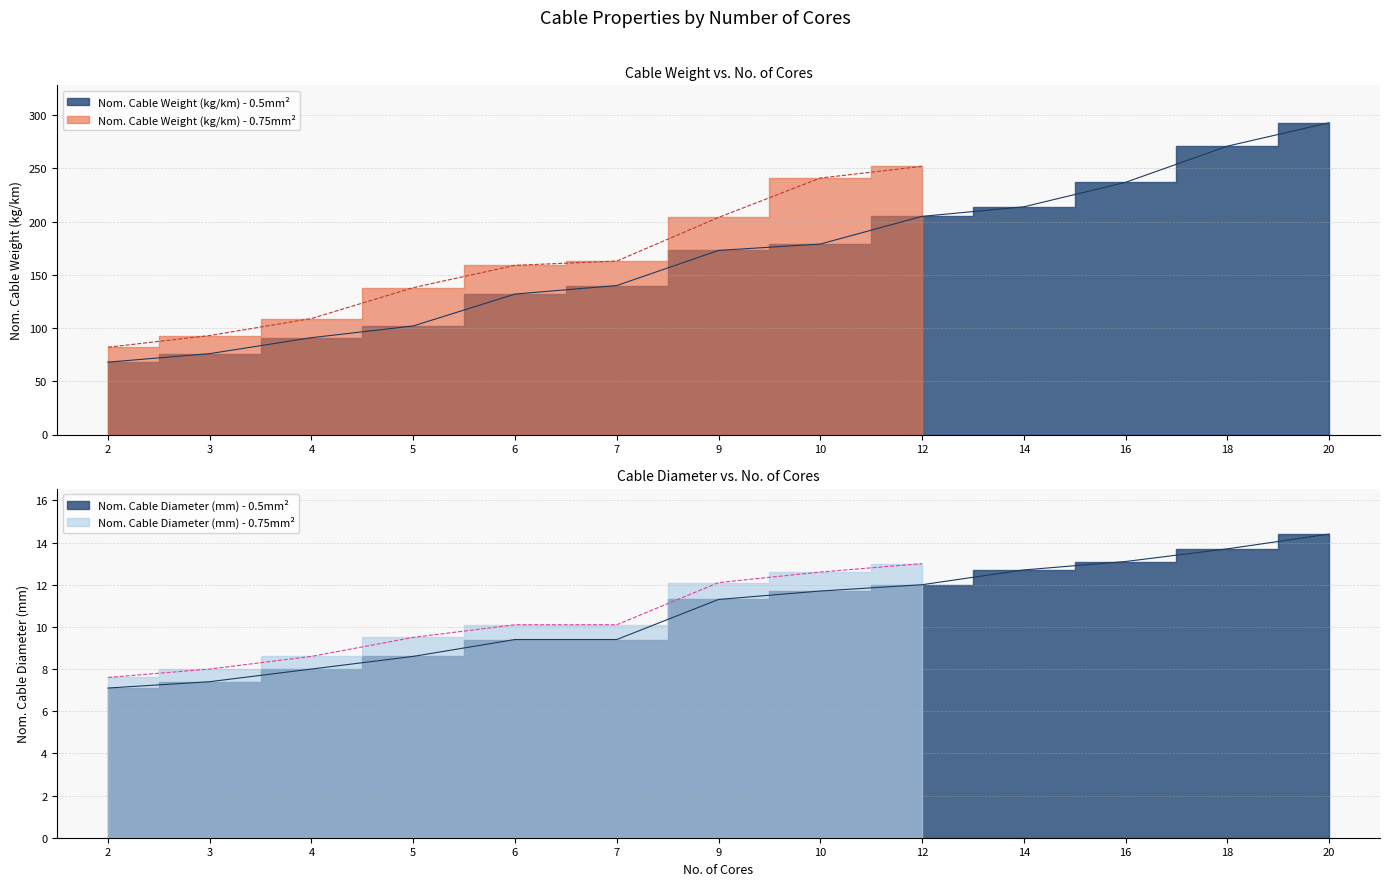

Which series has the largest range (max minus min)?

Nom. Cable Weight (kg/km) - 0.5mm2